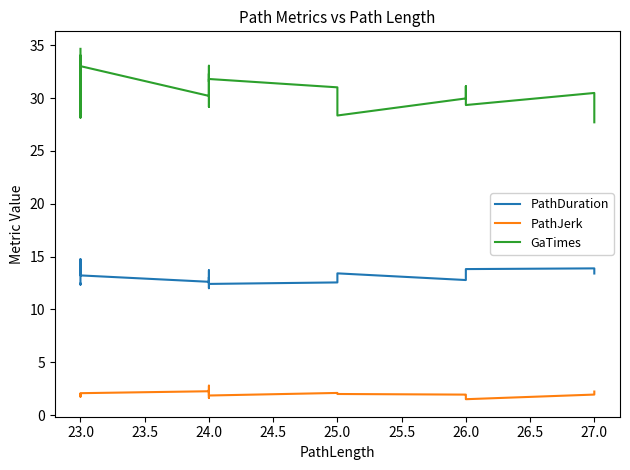

What position from the right is 15?

5